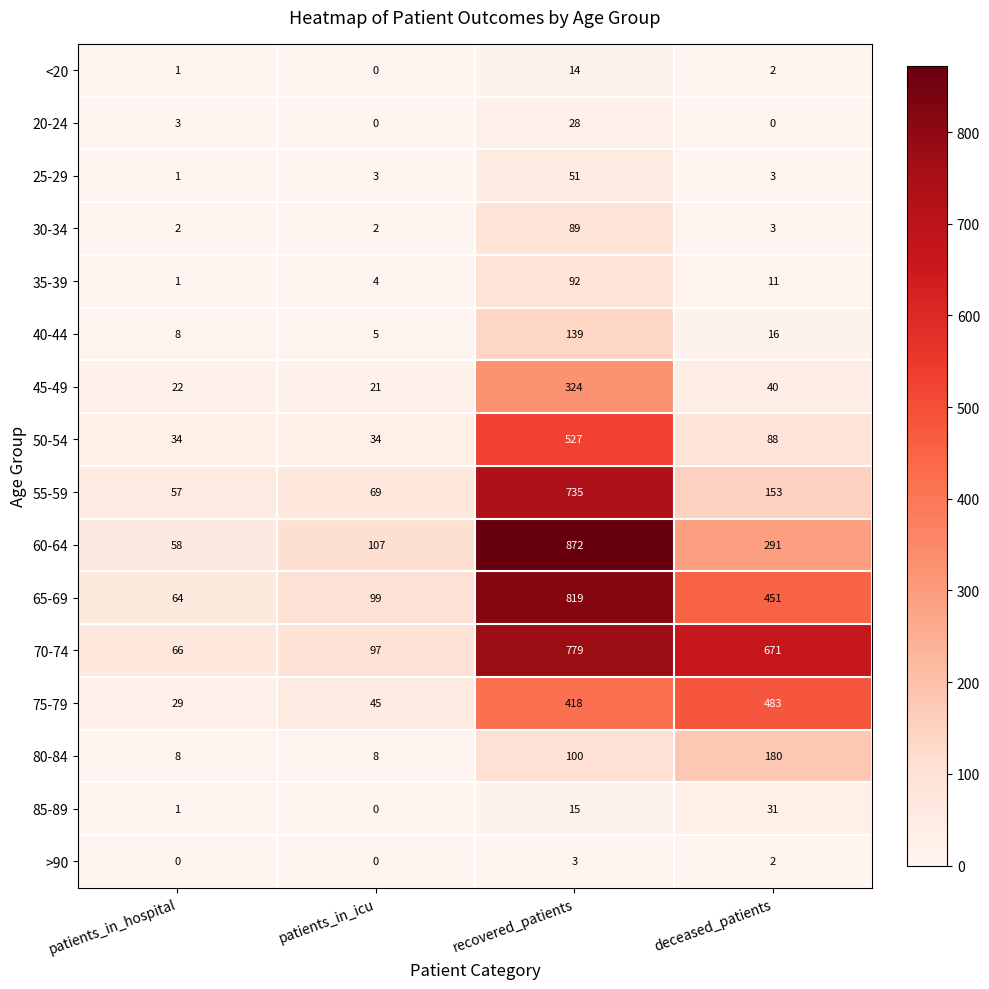

At which label is 50-54 closest to 280?

deceased_patients